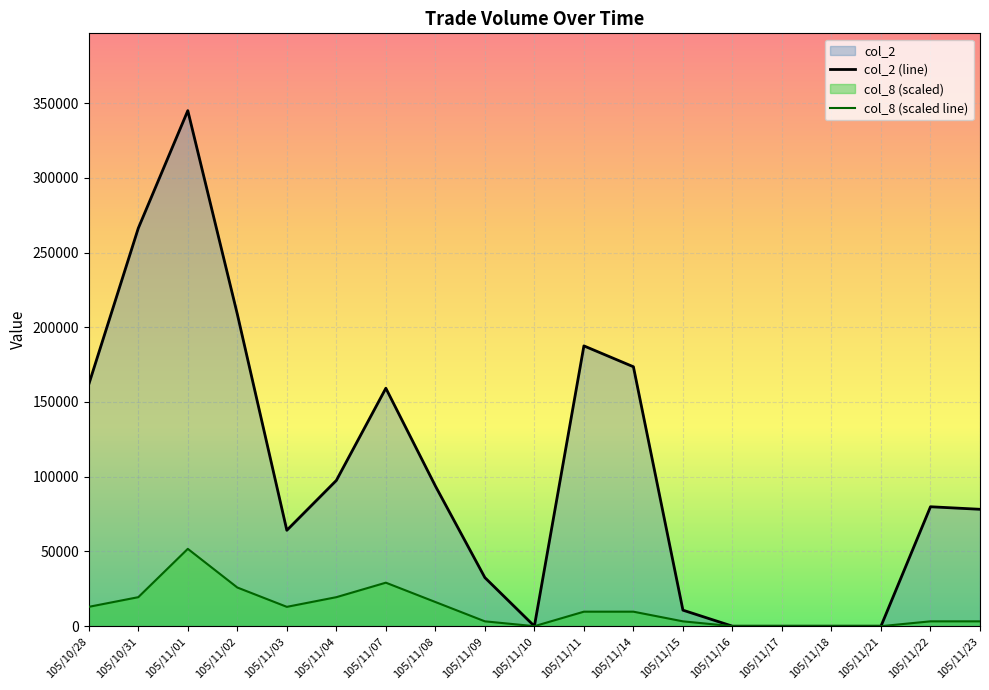

Reading left to right, list all the values displayed in this chart.

col_2 (line): 105/10/28=161800.0	105/10/31=266260.0	105/11/01=344910.0	105/11/02=208770.0	105/11/03=64150.0	105/11/04=97500.0	105/11/07=159200.0	105/11/08=93810.0	105/11/09=32500.0	105/11/10=0.0	105/11/11=187530.0	105/11/14=173560.0	105/11/15=10710.0	105/11/16=0.0	105/11/17=0.0	105/11/18=0.0	105/11/21=0.0	105/11/22=79900.0	105/11/23=78200.0
col_8 (scaled line): 105/10/28=12934.1	105/10/31=19401.2	105/11/01=51736.5	105/11/02=25868.2	105/11/03=12934.1	105/11/04=19401.2	105/11/07=29101.8	105/11/08=16167.7	105/11/09=3233.5	105/11/10=0.0	105/11/11=9700.6	105/11/14=9700.6	105/11/15=3233.5	105/11/16=0.0	105/11/17=0.0	105/11/18=0.0	105/11/21=0.0	105/11/22=3233.5	105/11/23=3233.5